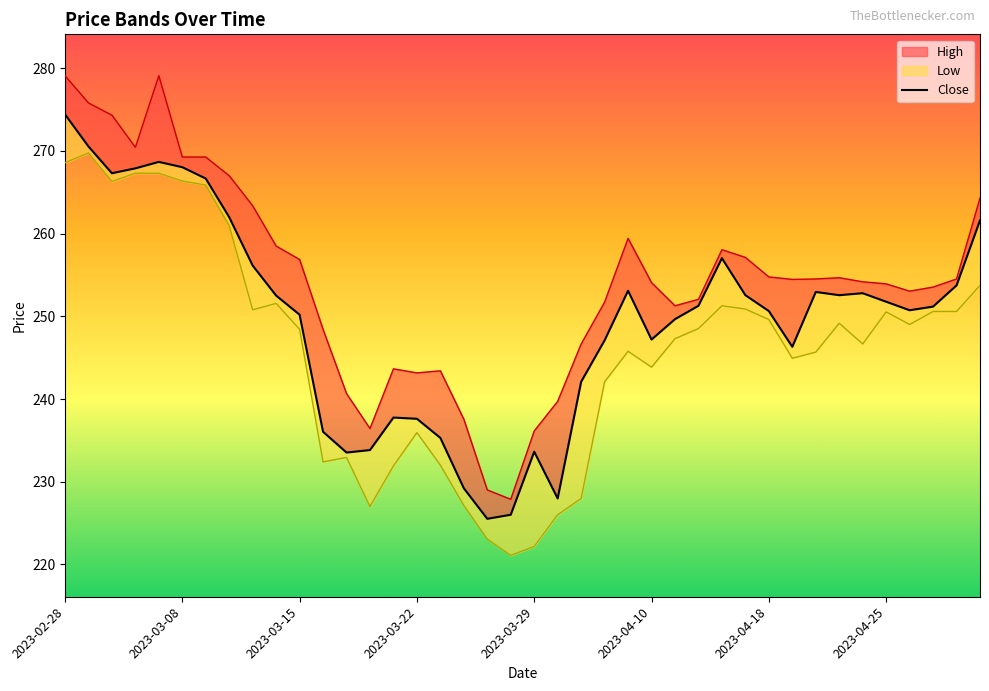

What is the value of the High point at the 35th from the left?

254.2